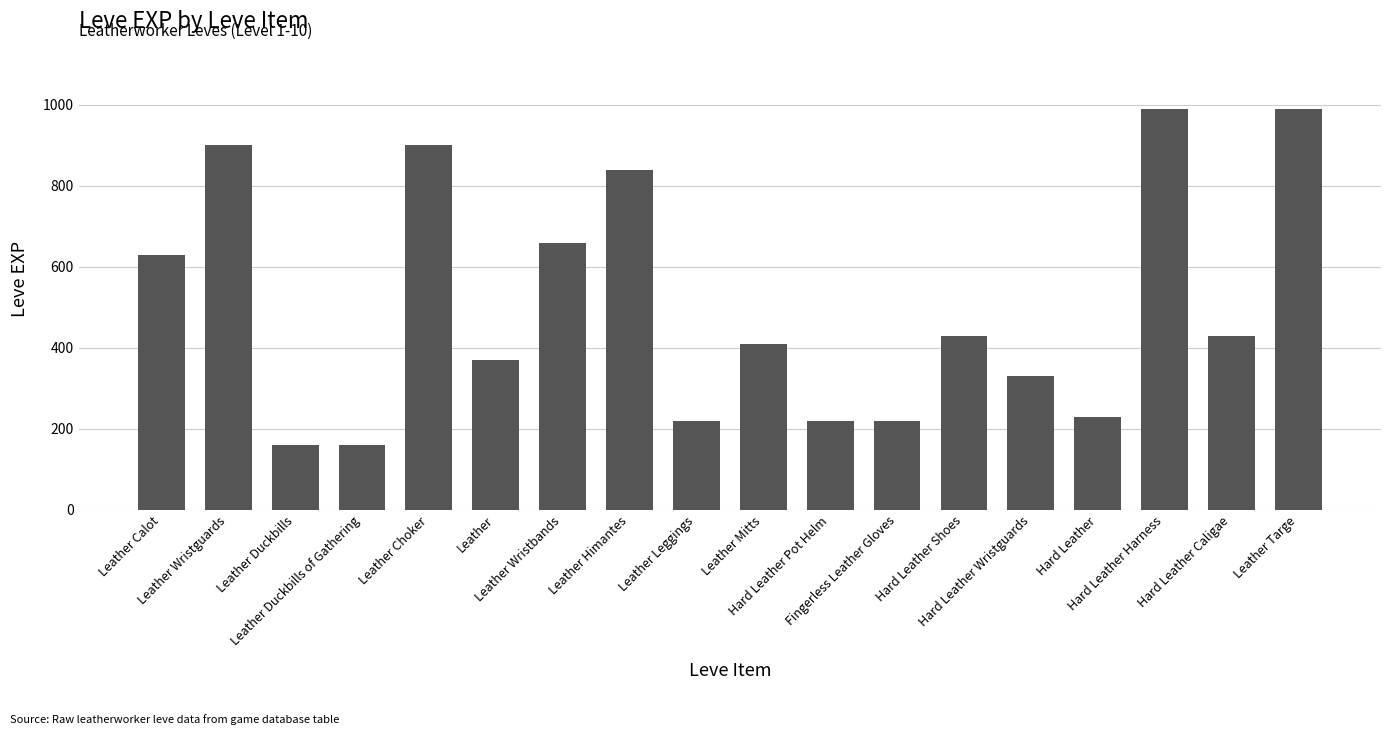

What is the greatest value displayed?

990